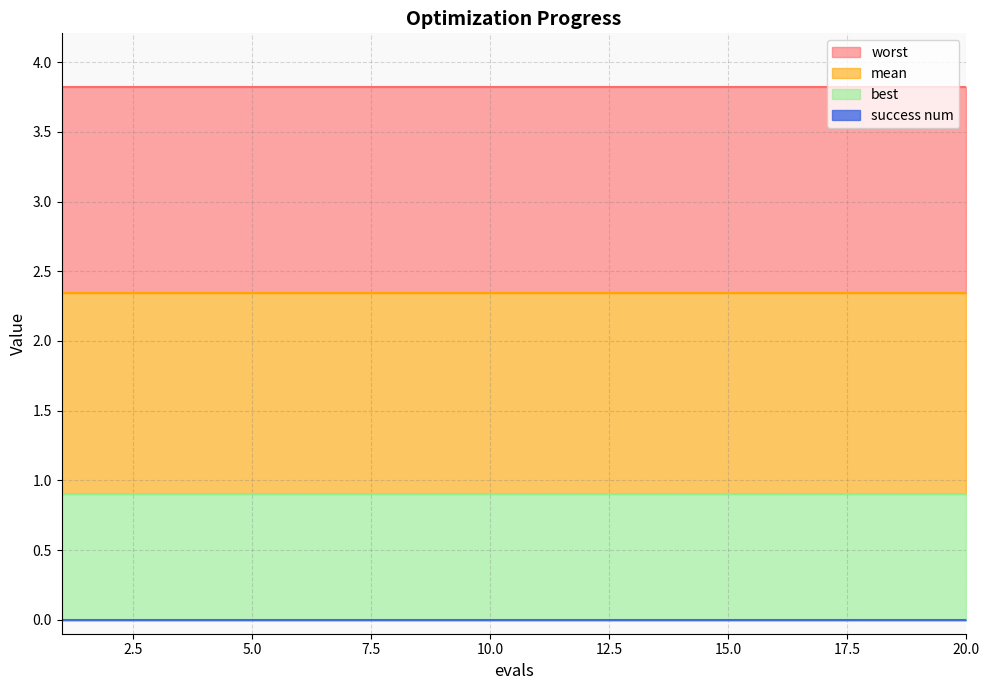

What is the approximate value of mean at 19?

2.3